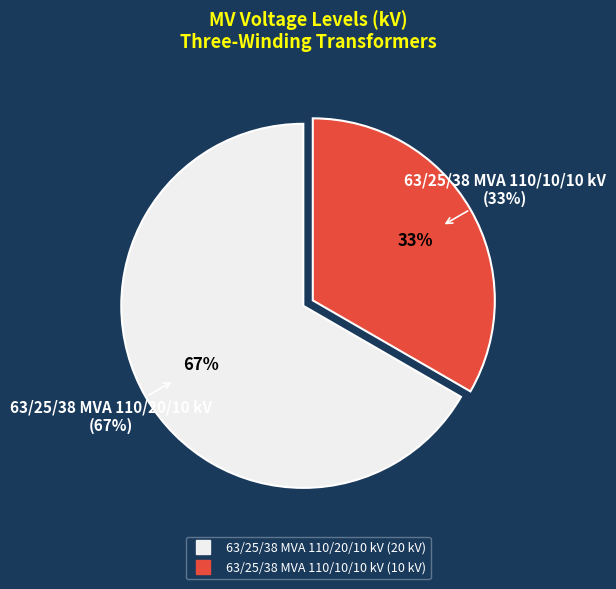

How many slices are in this pie chart?

2